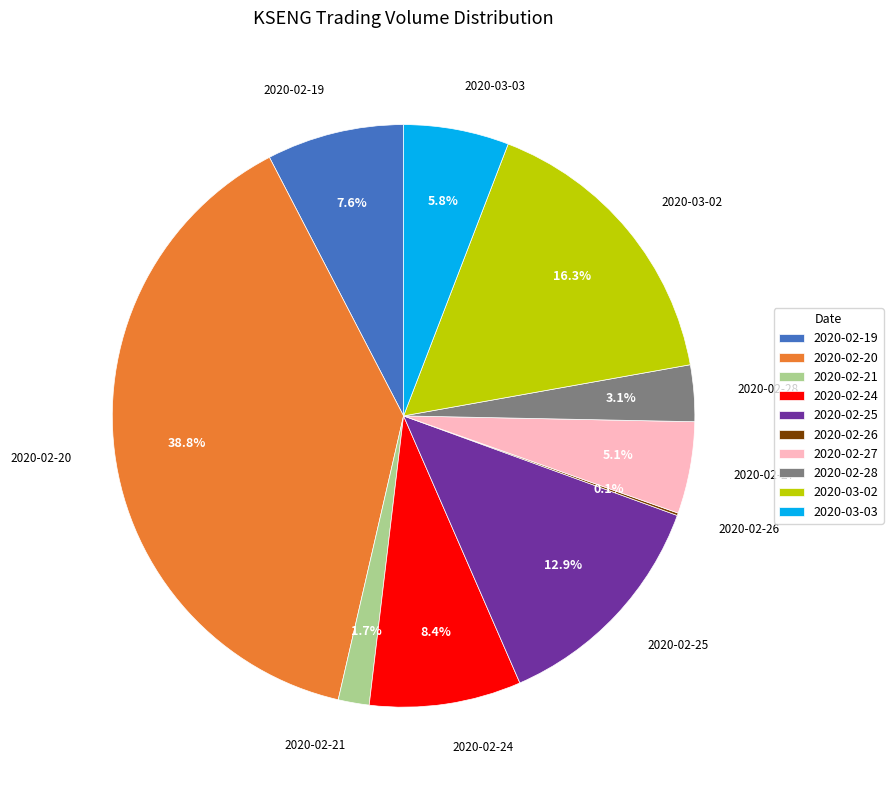

What percentage is the 2020-03-02 slice, to the nearest percent?

16%